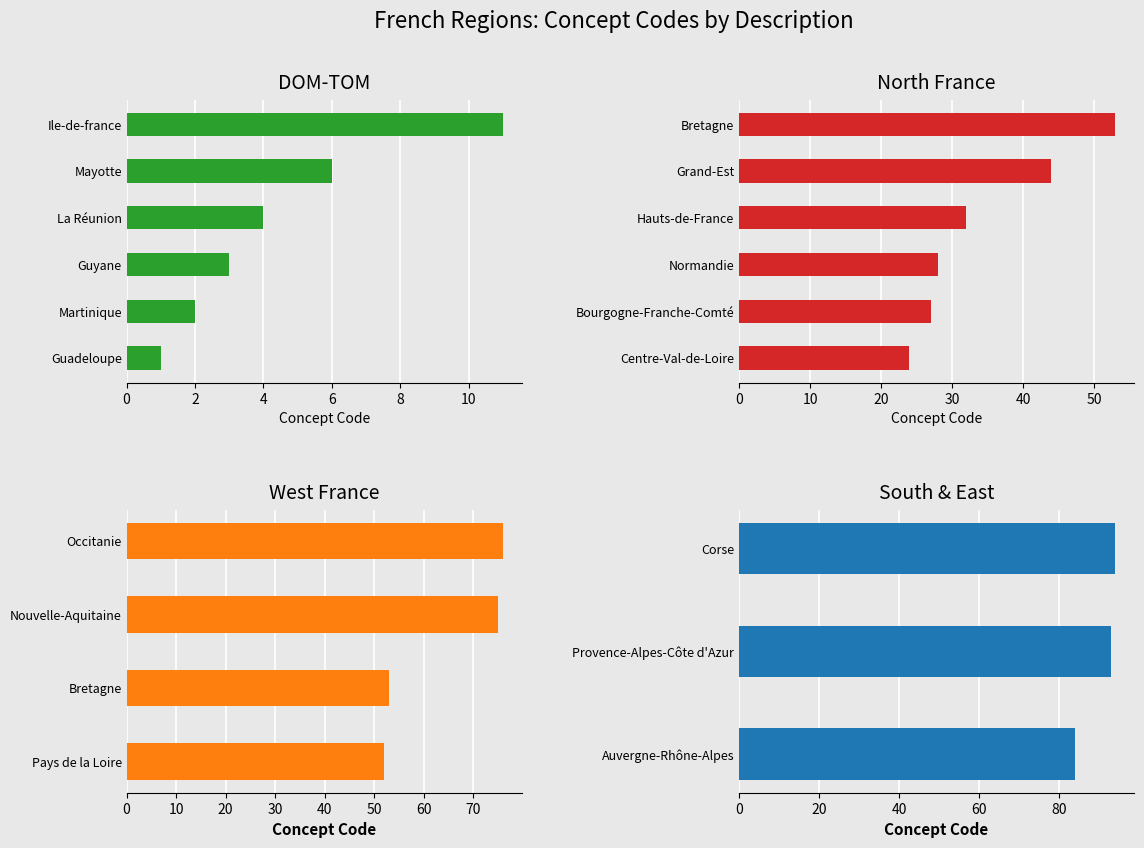

The chart shows a value of 32 at Hauts-de-France. True or false?

True